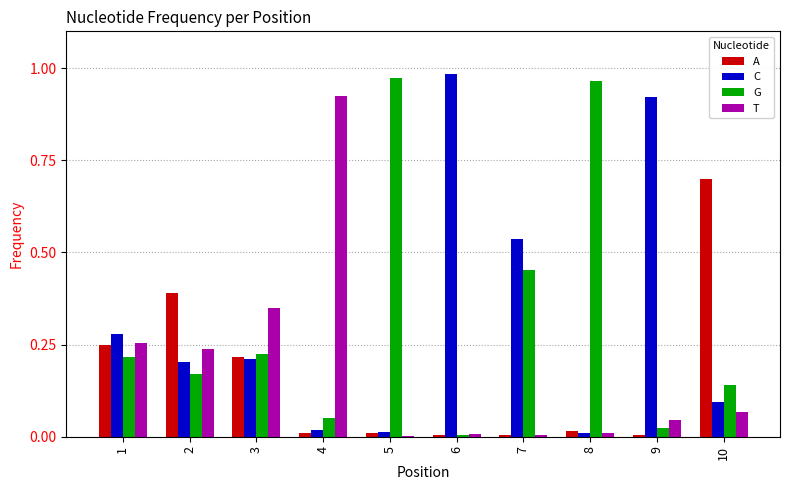

What is the sum of all G values?

3.2